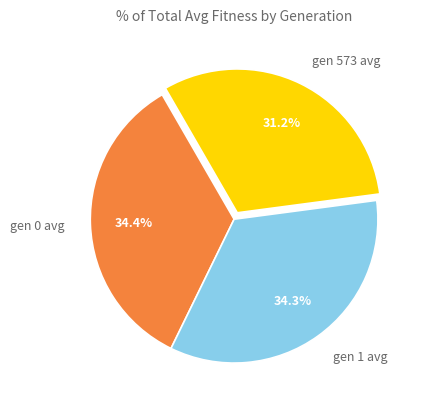

How much of the chart is everything except gen 573 avg?

68.8%